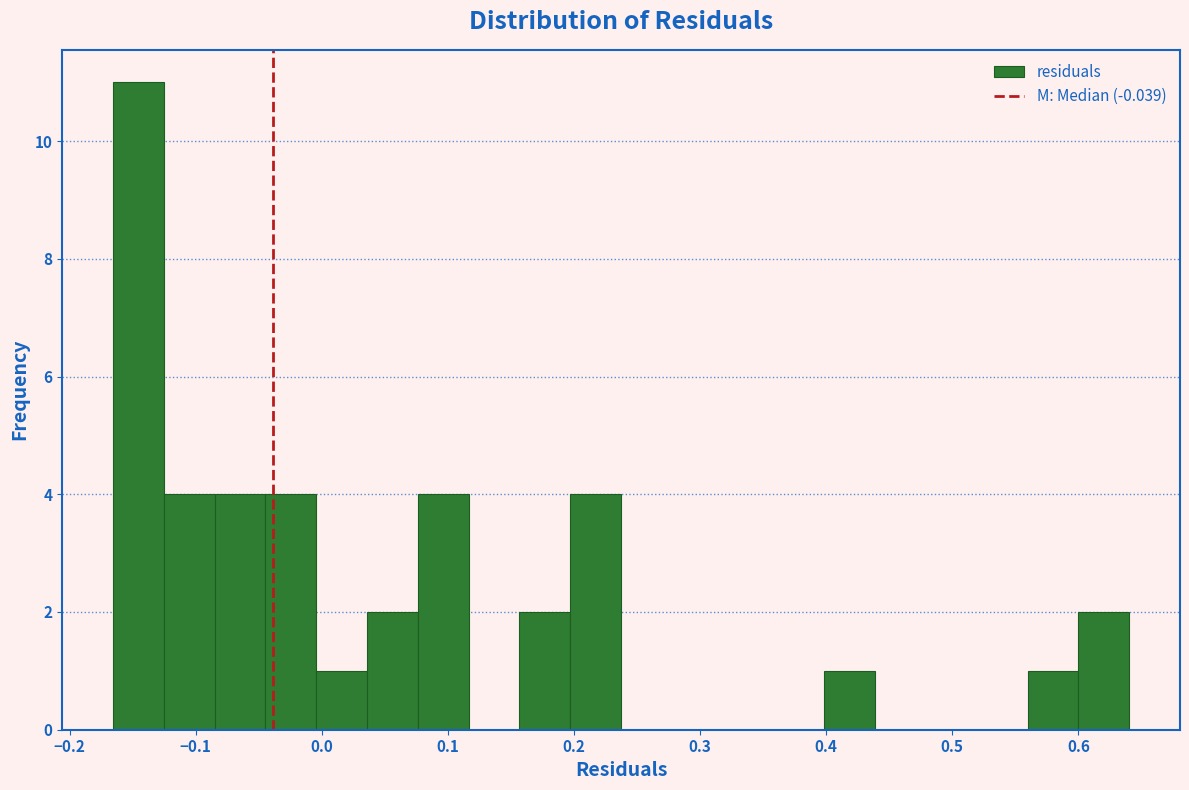

Which range on the x-axis has the tallest bar?

-0.17 to -0.13